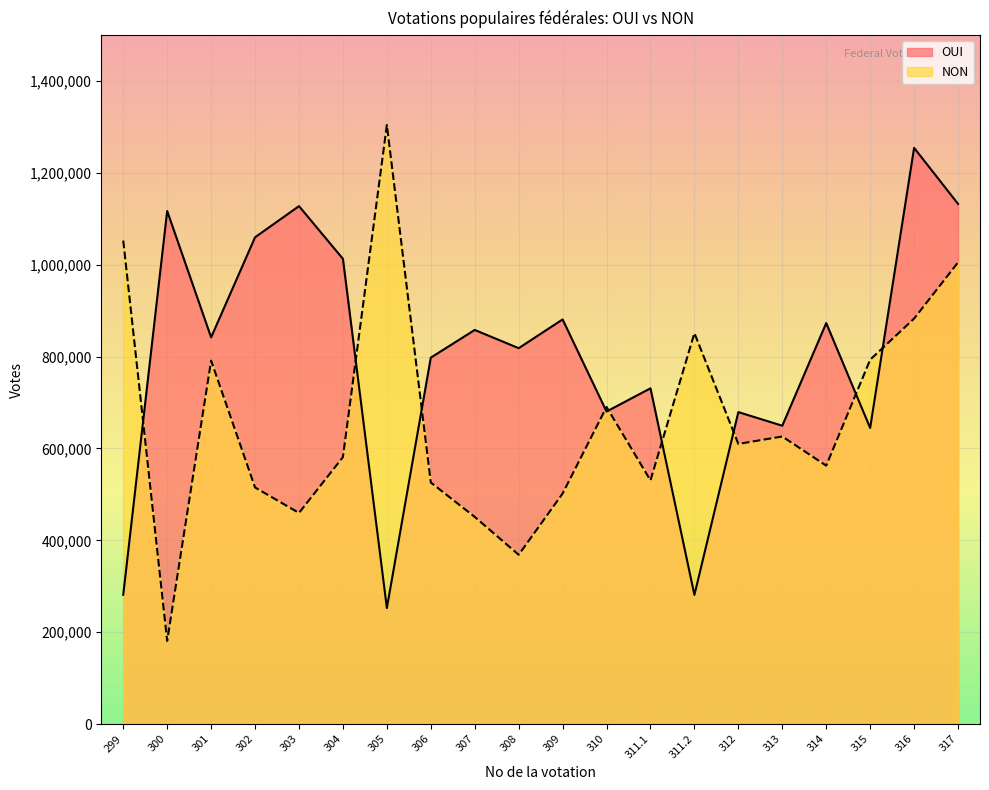

What is the average value of the NON series?

664164